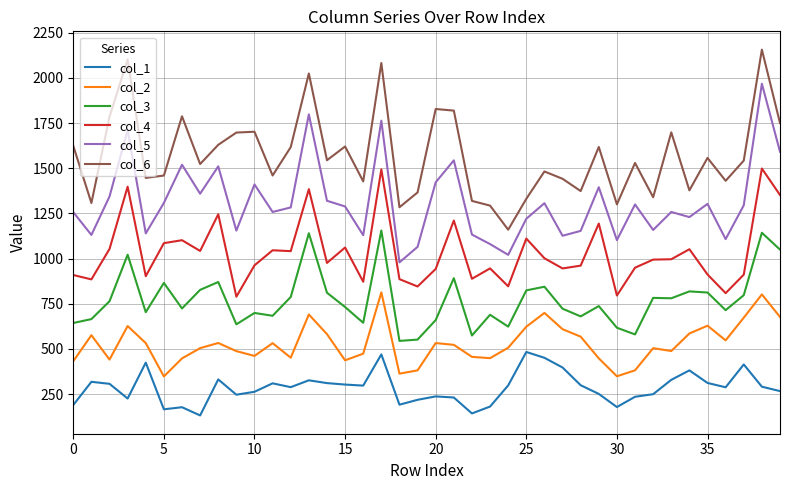

True or false: col_6 and col_1 cross at least once.

False